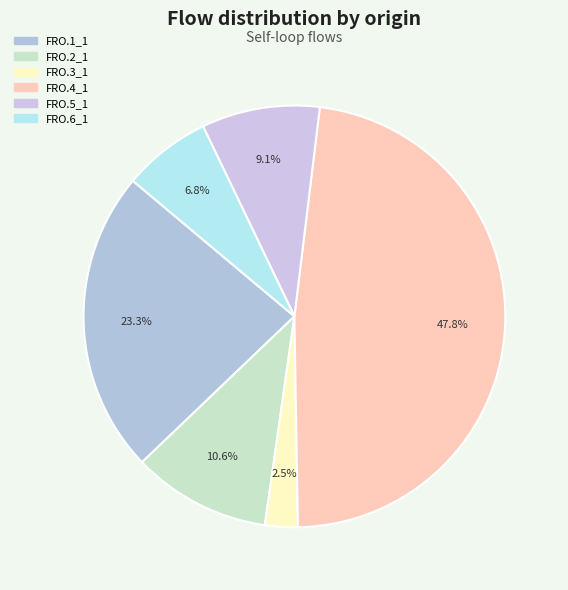

Is the sum of FRO.2_1 and FRO.4_1 greater than half?

Yes